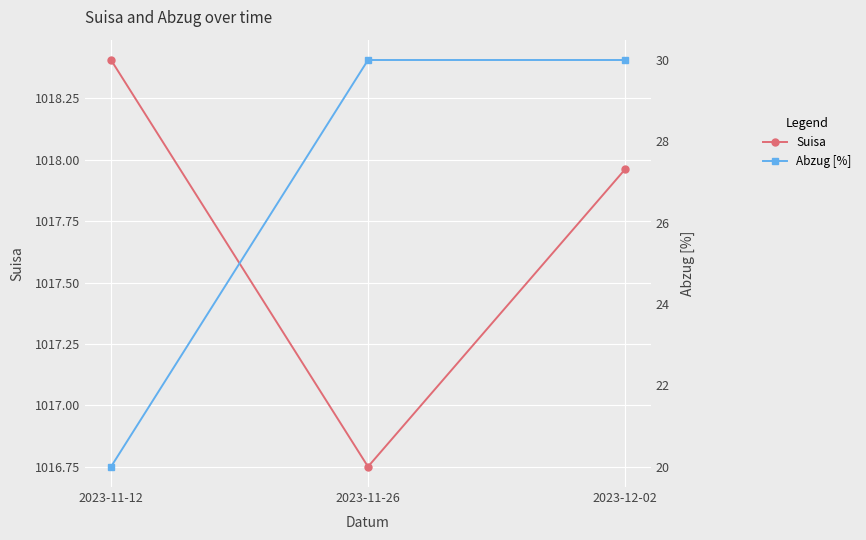

Count the number of data series in this chart.

2